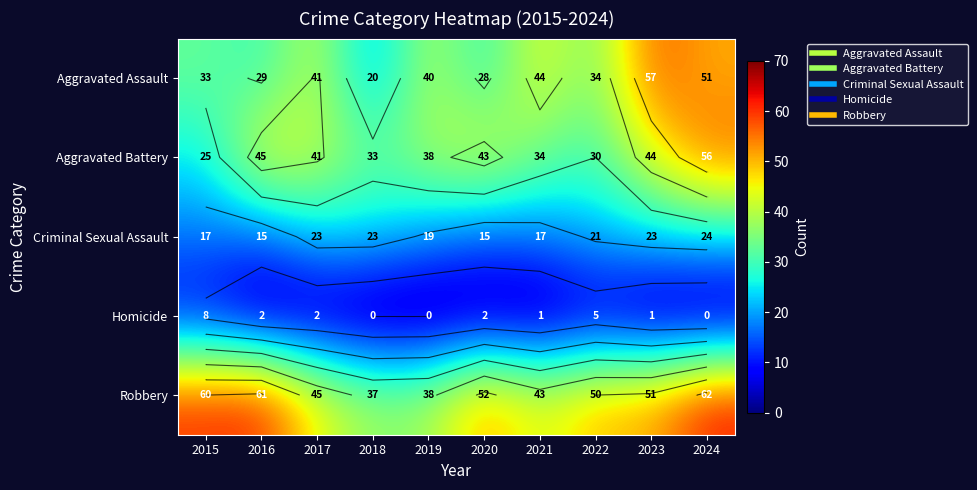

How many values in the Criminal Sexual Assault series exceed 21?

4